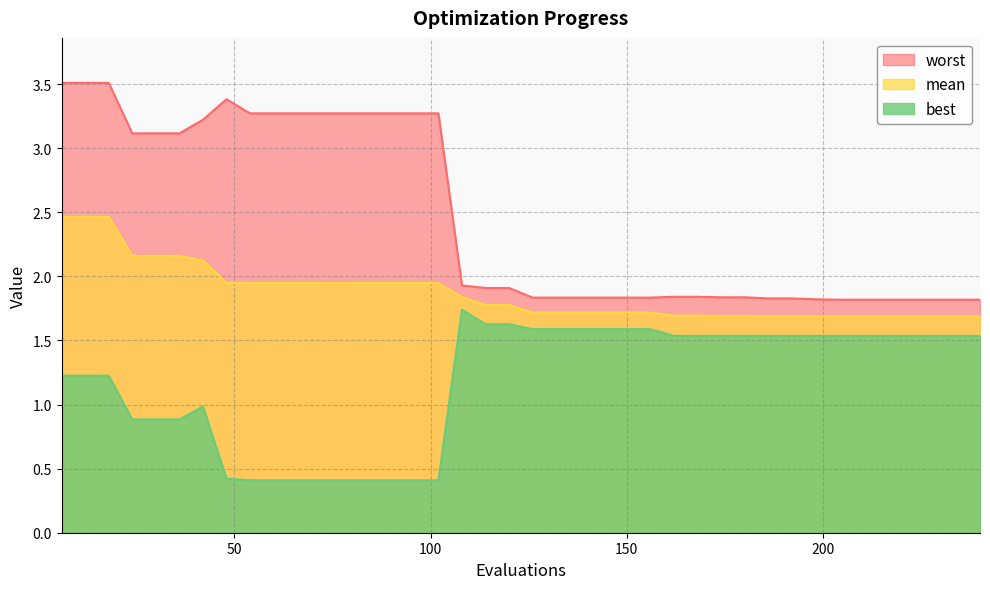

Which has a higher value, 30 or 72?

30